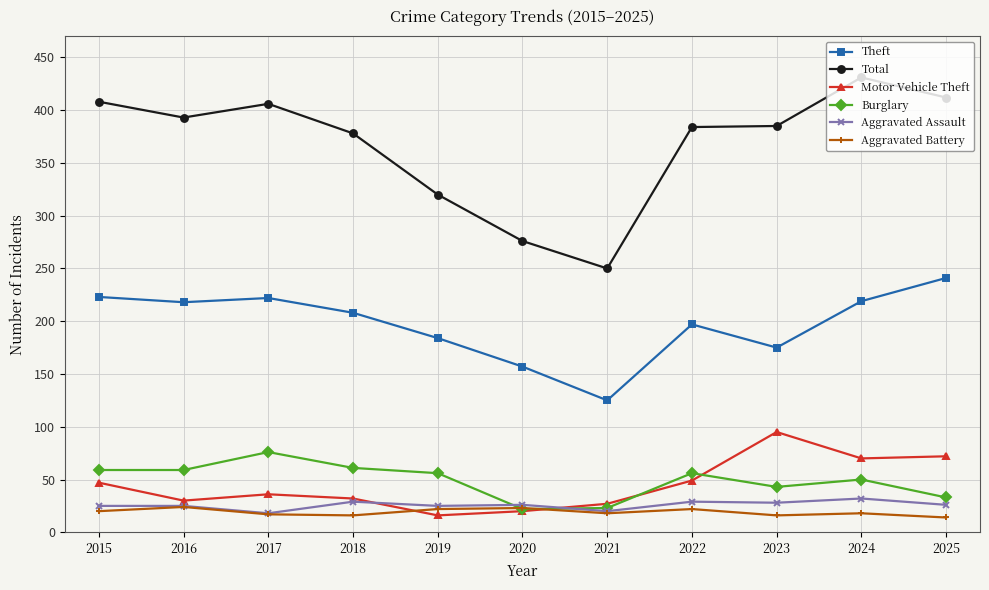

What is the total value across all series at 2016?

749